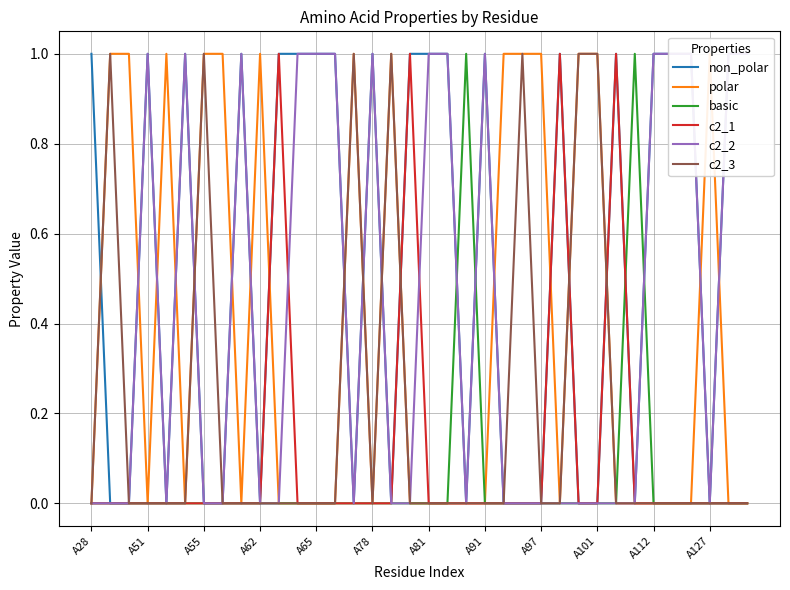

How many values in the basic series exceed 0?

2